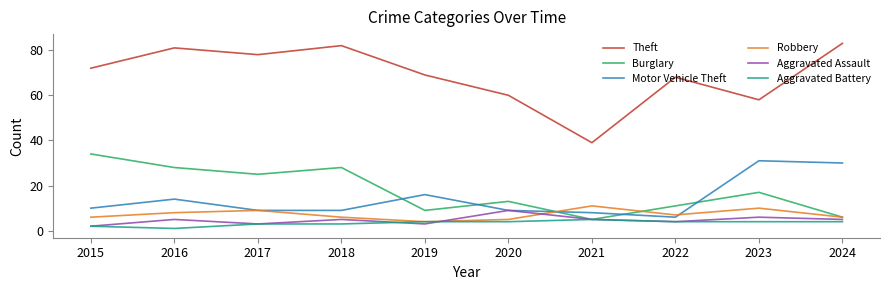

Read the Aggravated Battery value at 2021.

5